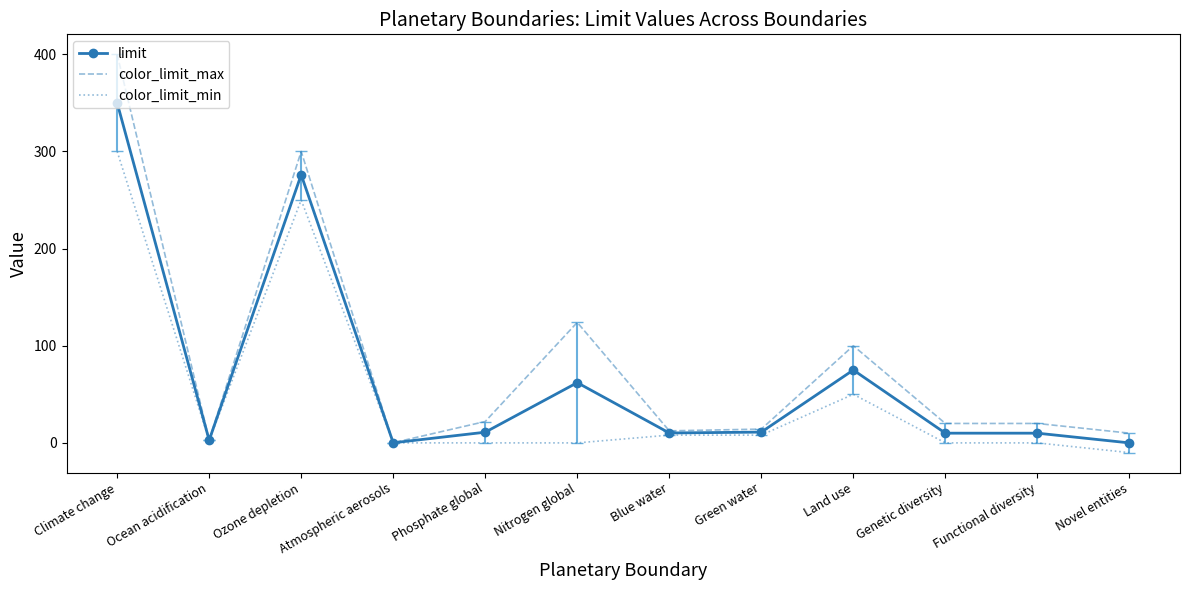

True or false: color_limit_min has a value of 8.0 at Green water.

True